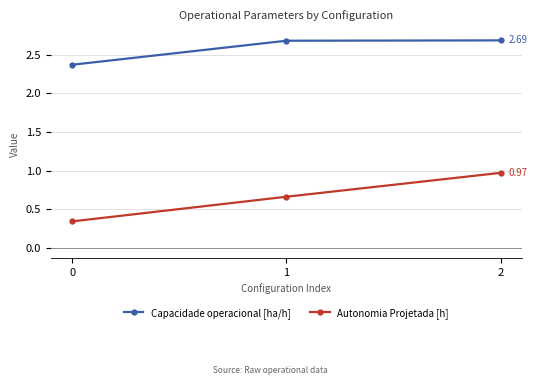

What are all the series names shown in the legend?

Capacidade operacional [ha/h], Autonomia Projetada [h]